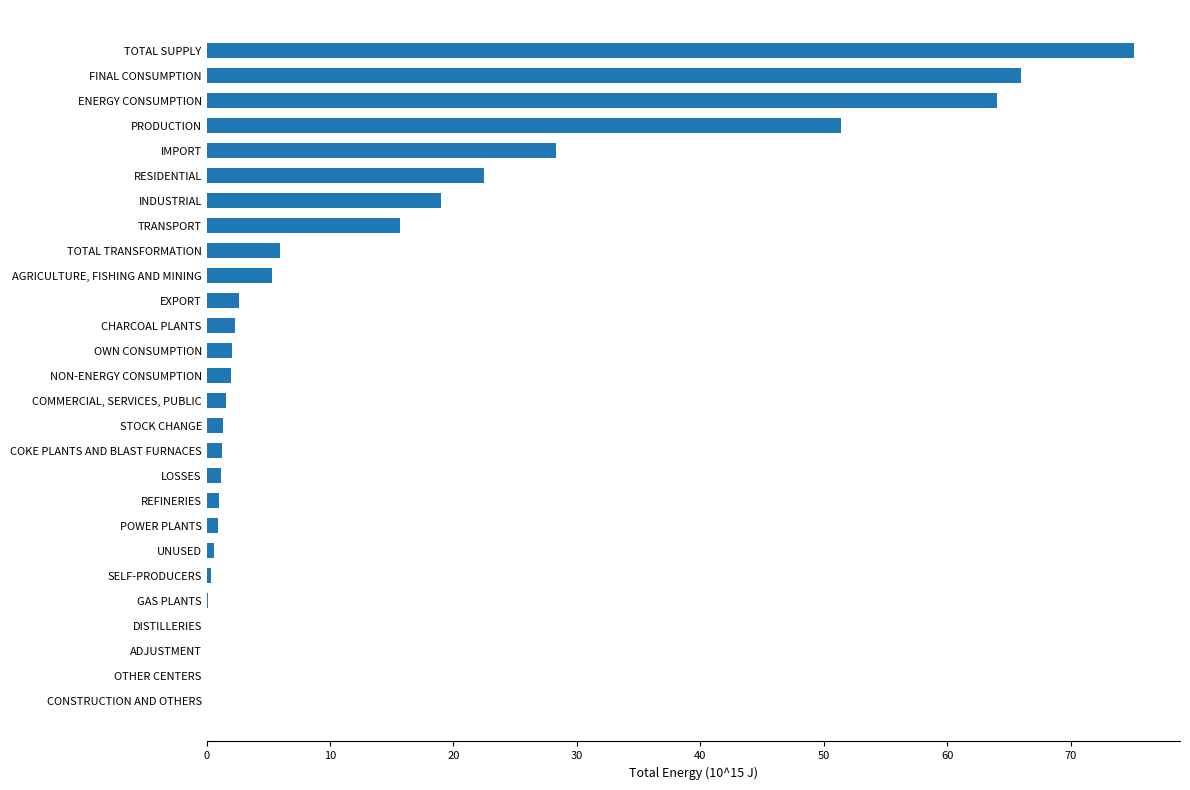

How many distinct data groups are displayed?

1